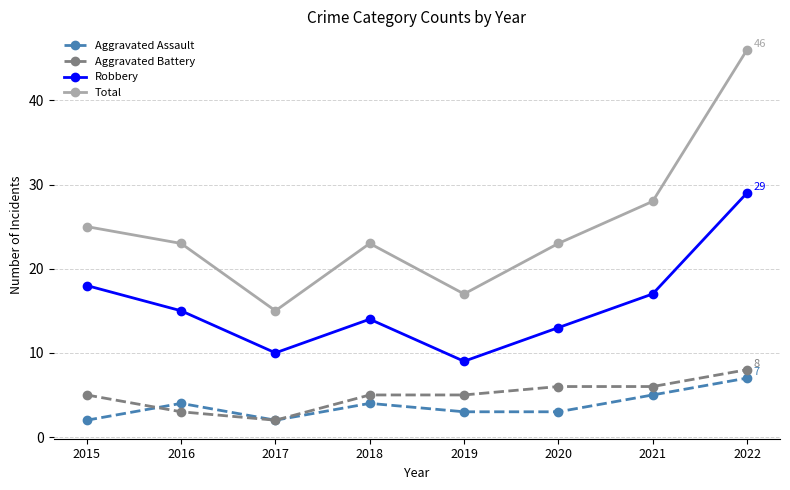

What are all the series names shown in the legend?

Aggravated Assault, Aggravated Battery, Robbery, Total